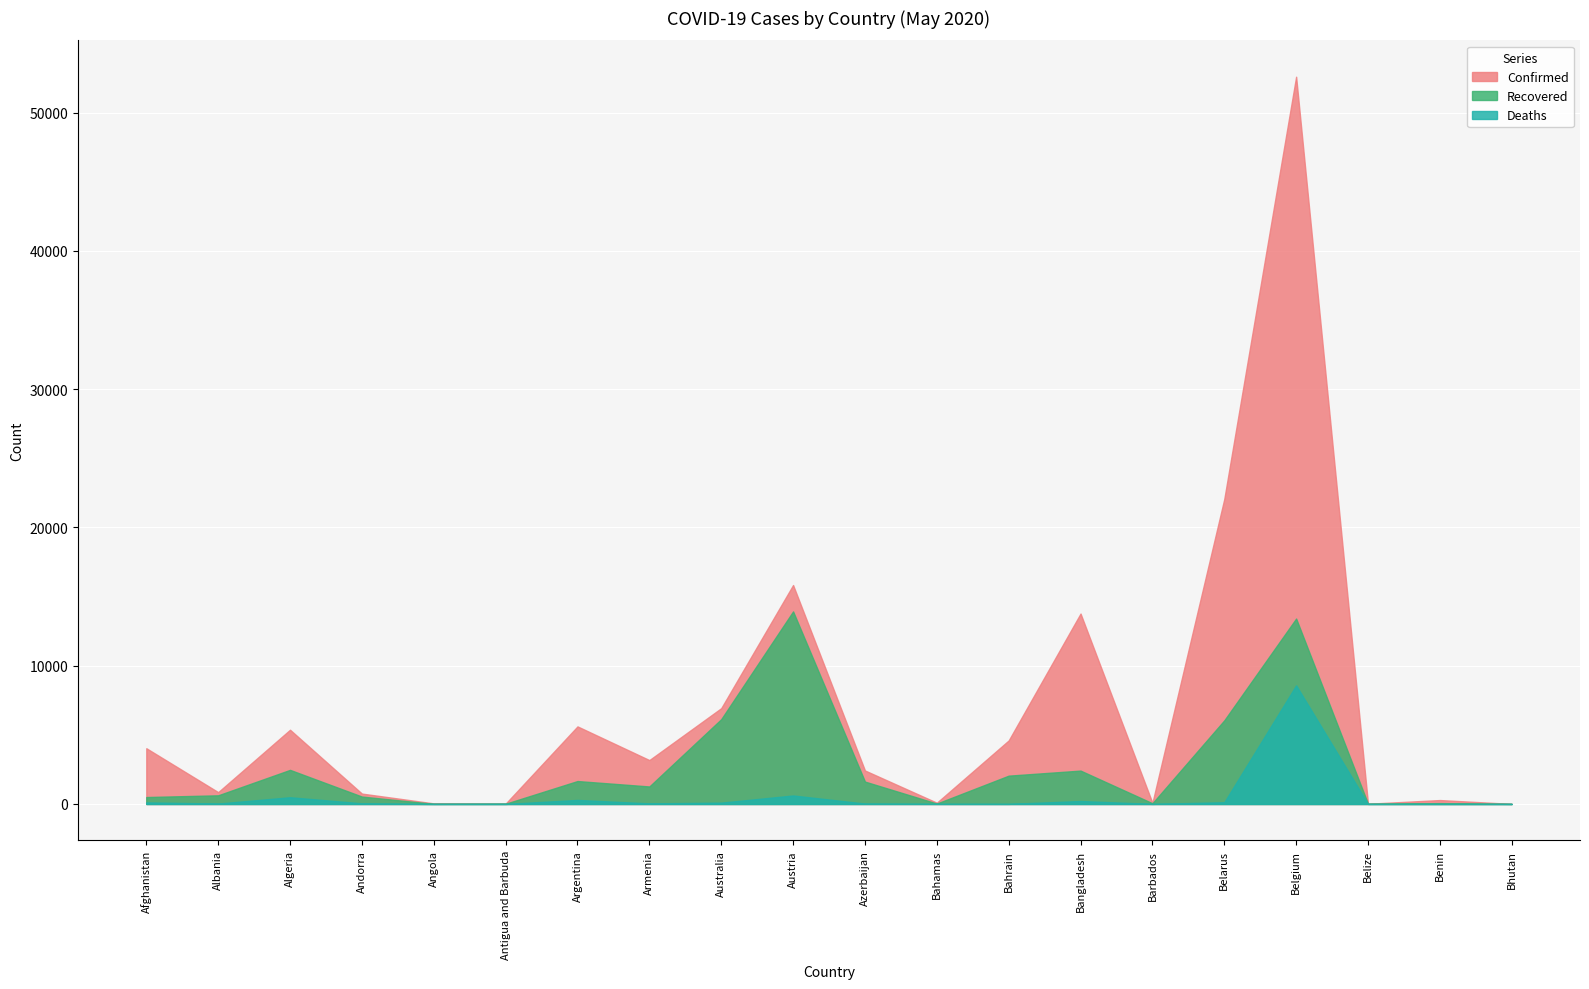

Read the Deaths value at Andorra.

47